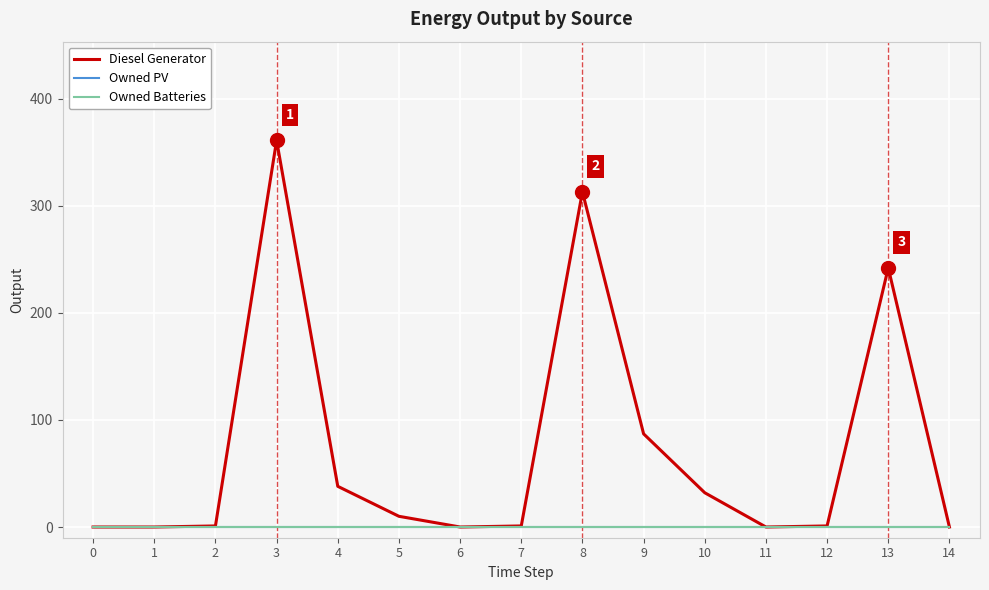

List the series in order of their peak value, lowest first.

Owned PV, Owned Batteries, Diesel Generator